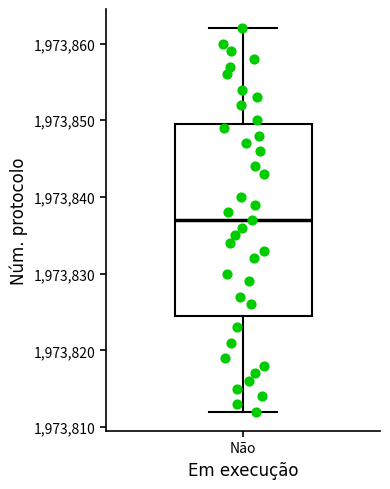

Where is the upper edge of the box for Não on the y-axis? The values are not printed on the chart, so give them approximately, as read against the axis.

1973850